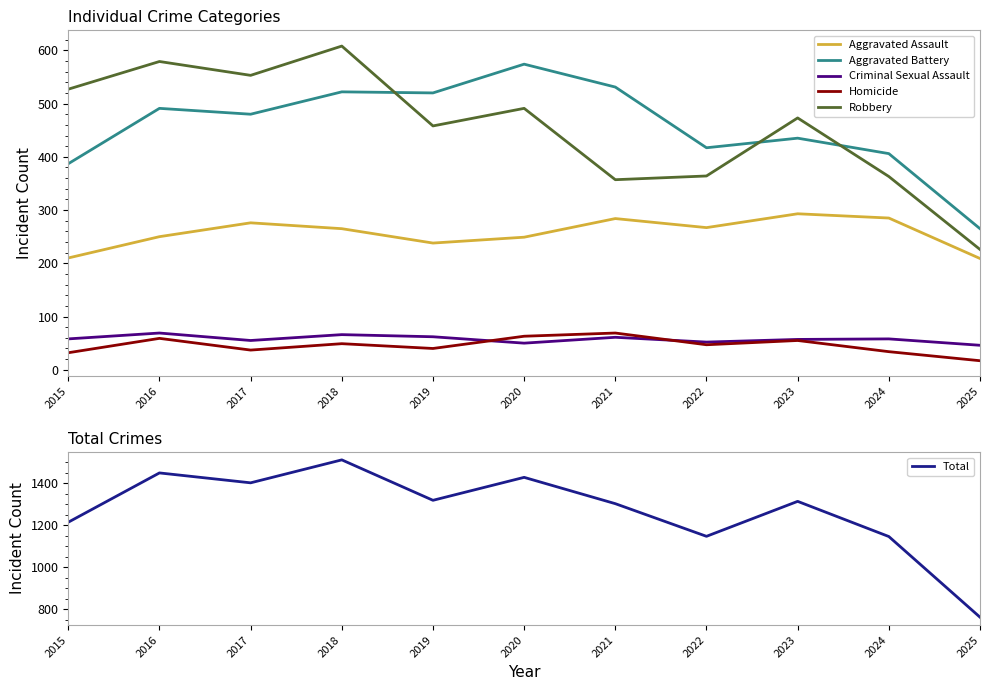

At how many categories does at least one series exceed 711?

11